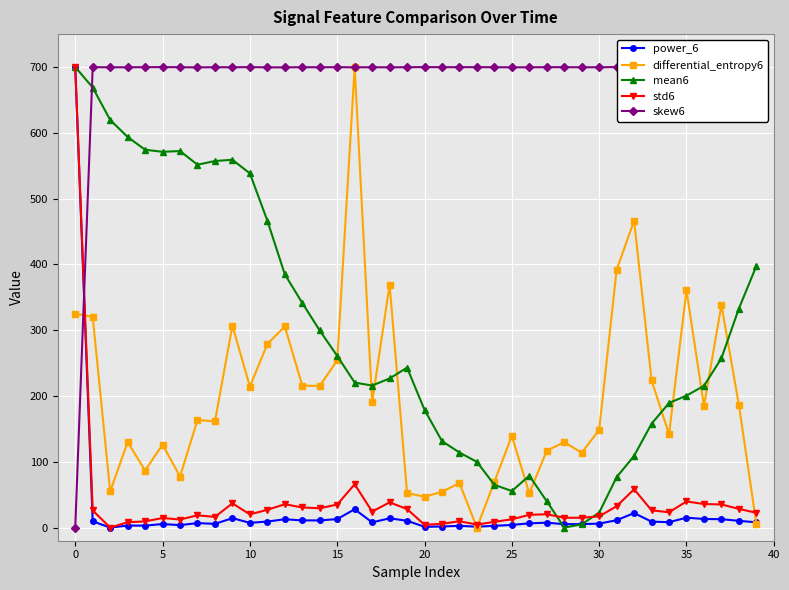

Is it true that power_6 equals 2.6 at 24?

True